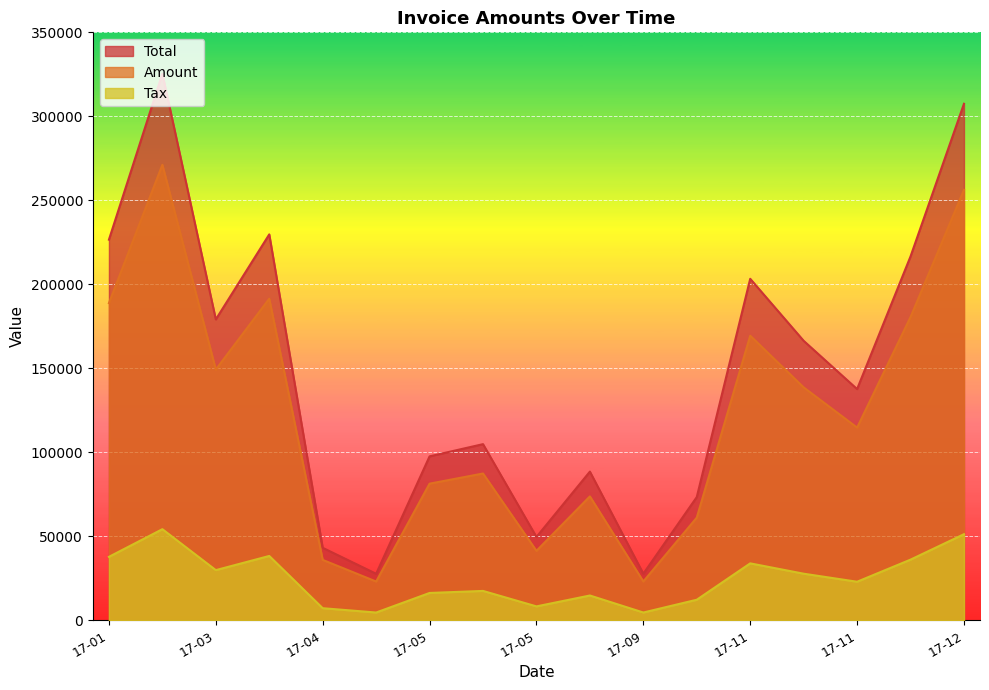

Where is Tax nearest to the value 29421?

17-03